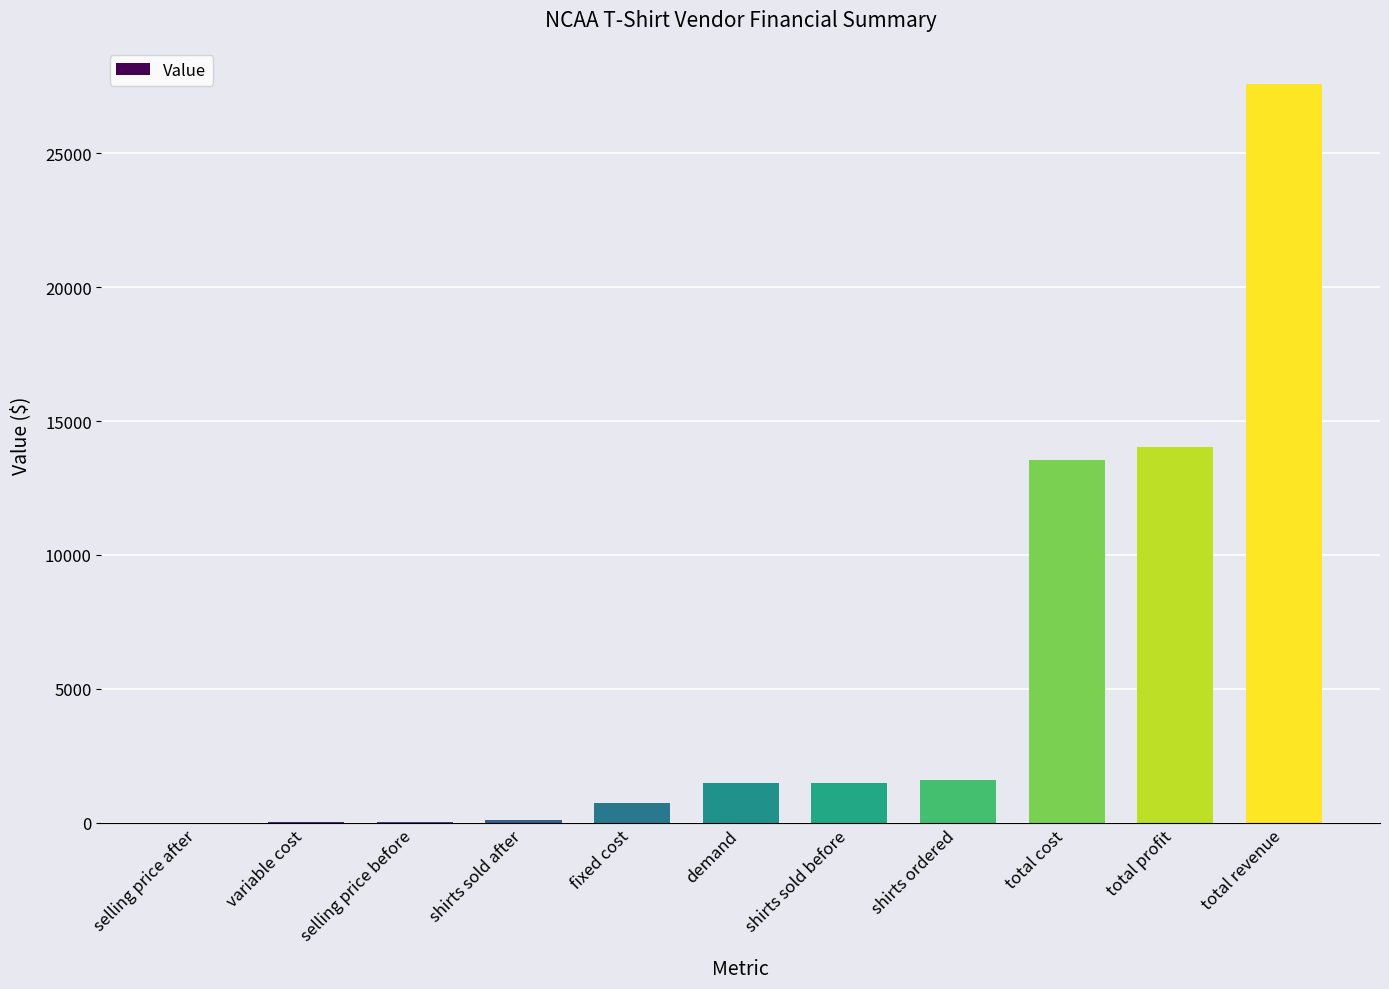

True or false: the data shows 14050 at total profit.

True